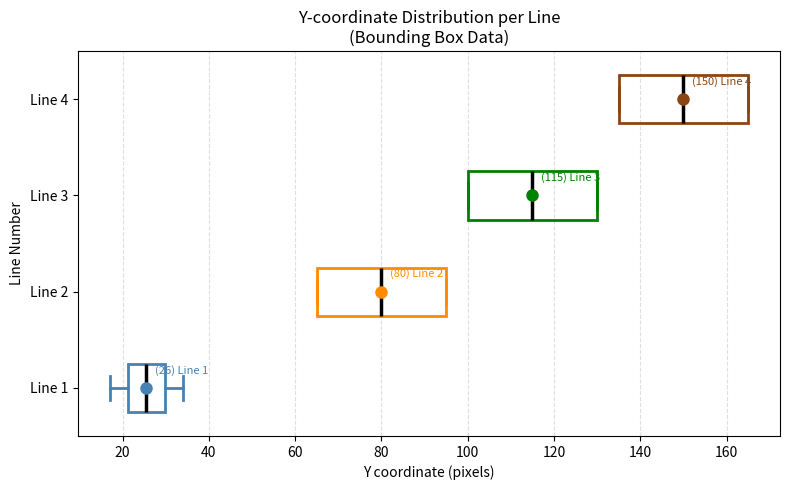

Which box's median line is the furthest to the right?

Line 4